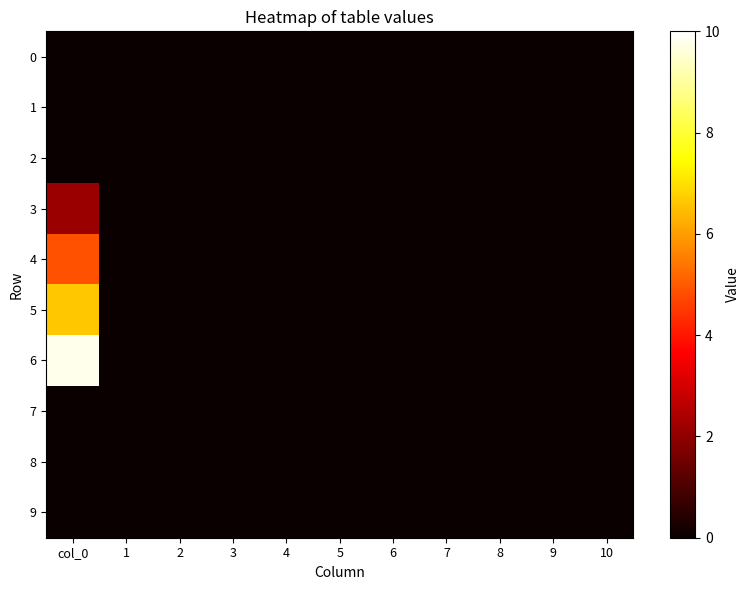

Which has a higher value, 6 or 9?

6